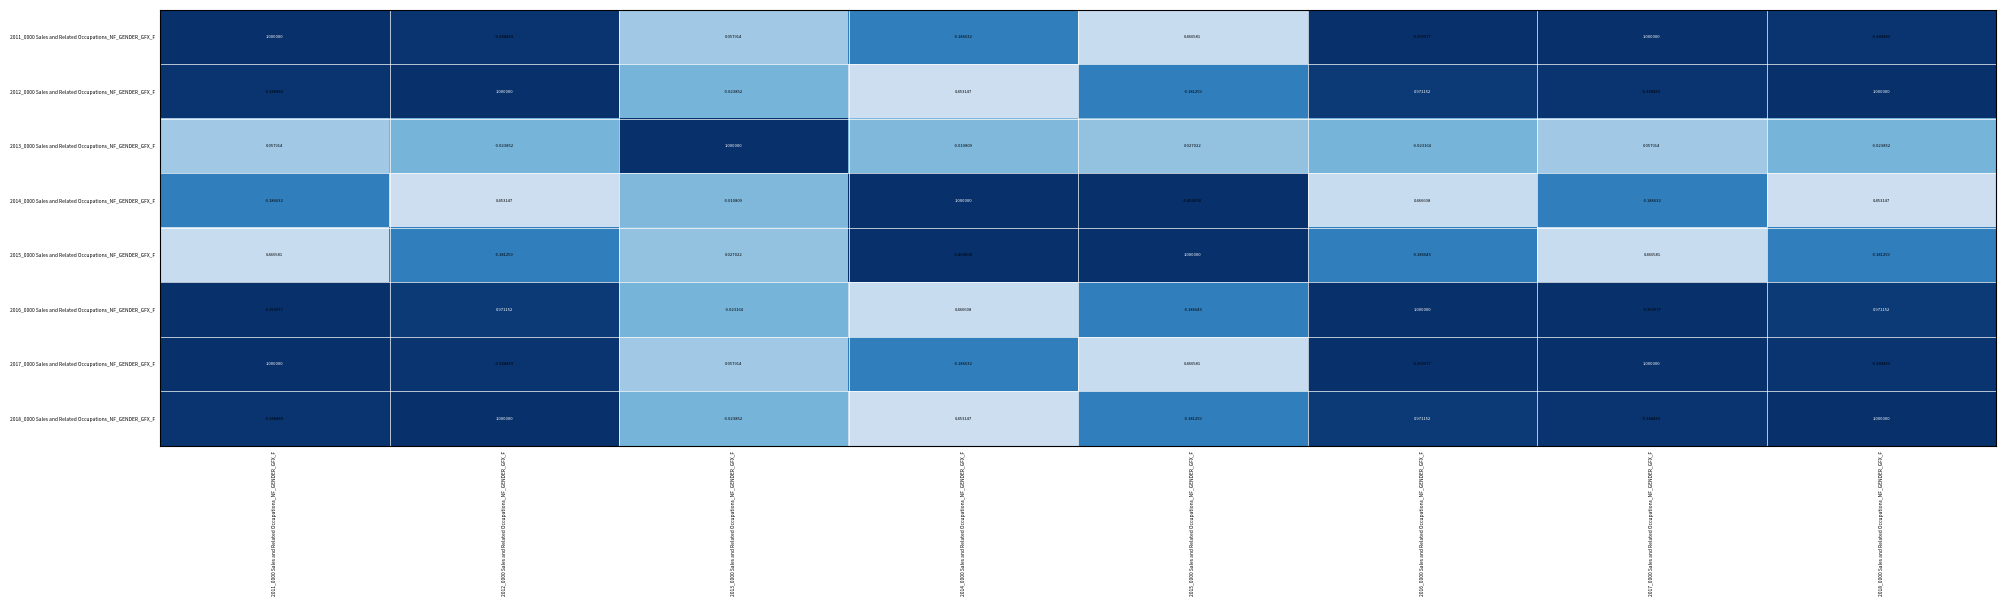

What is the difference between the highest and lowest values at 2013_0000 Sales and Related Occupations_NF_GENDER_GFX_F?

1.0